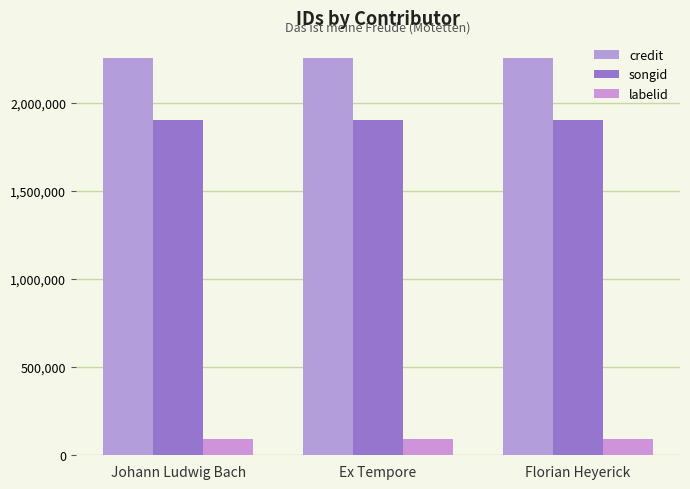

What is the label of the 3rd bar from the right?

Johann Ludwig Bach